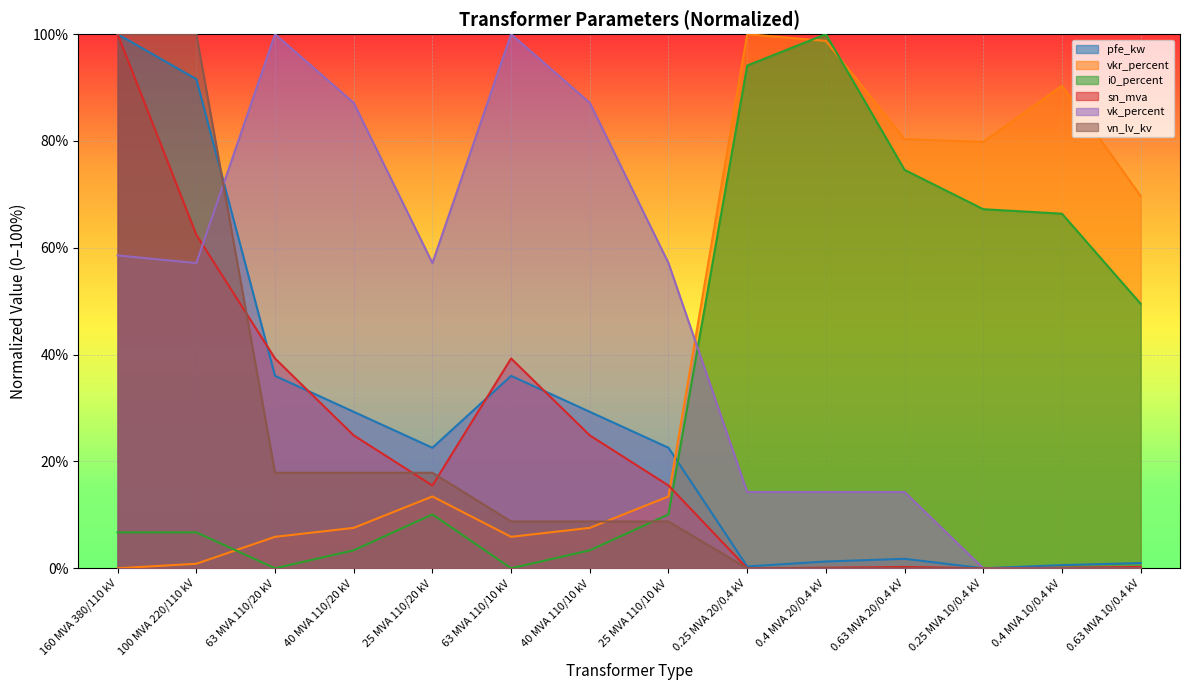

Where is vk_percent nearest to the value 50?

100 MVA 220/110 kV